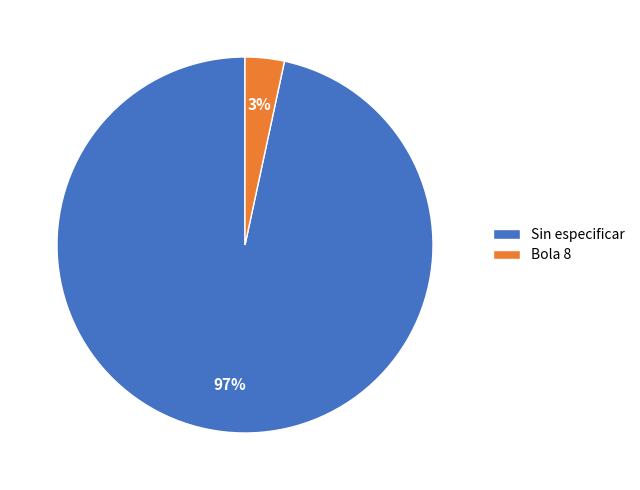

Rank the categories by value from highest to lowest.

Sin especificar, Bola 8